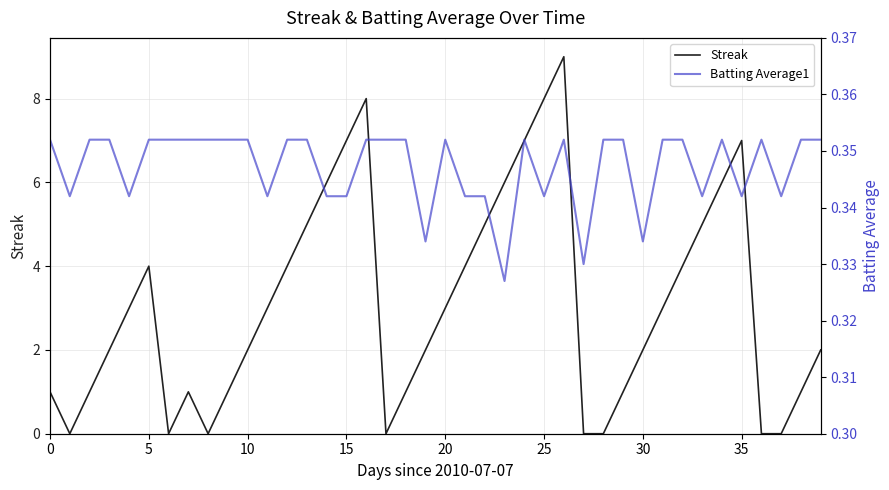

True or false: Batting Average1 and Streak intersect in this chart.

True